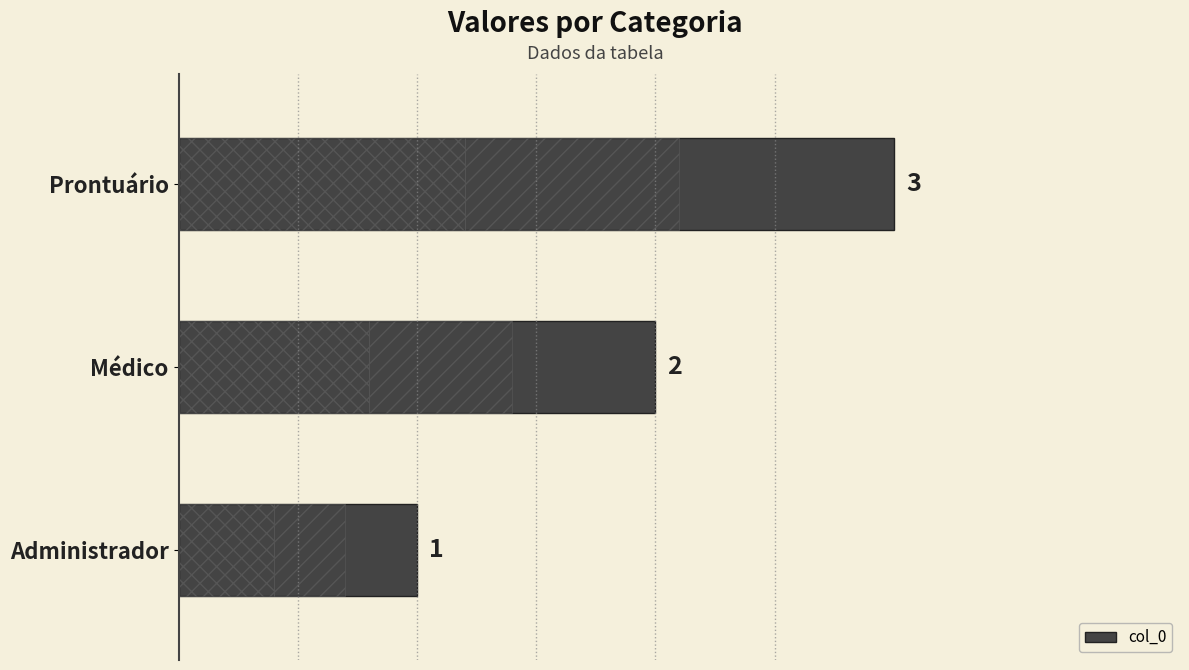

What is the difference between the maximum and second lowest values?

1